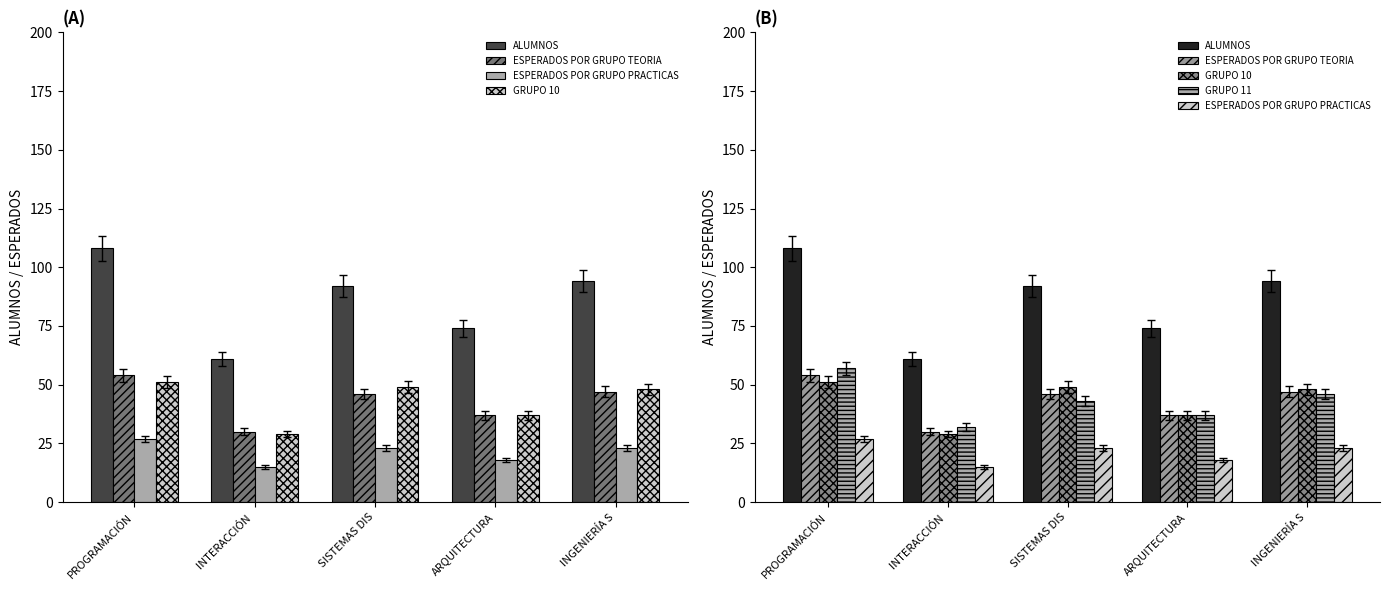

Are the bars grouped side by side (vs. stacked)?

Yes